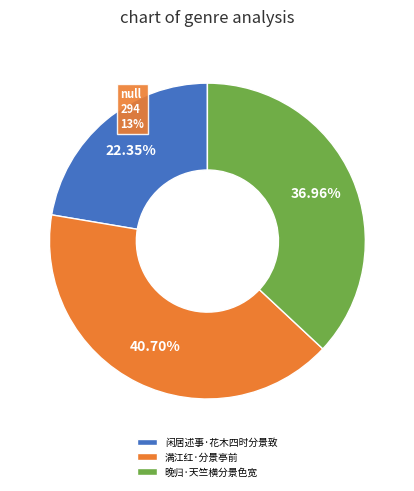

True or false: 闲居述事·花木四时分景致 accounts for 22% of the total.

True